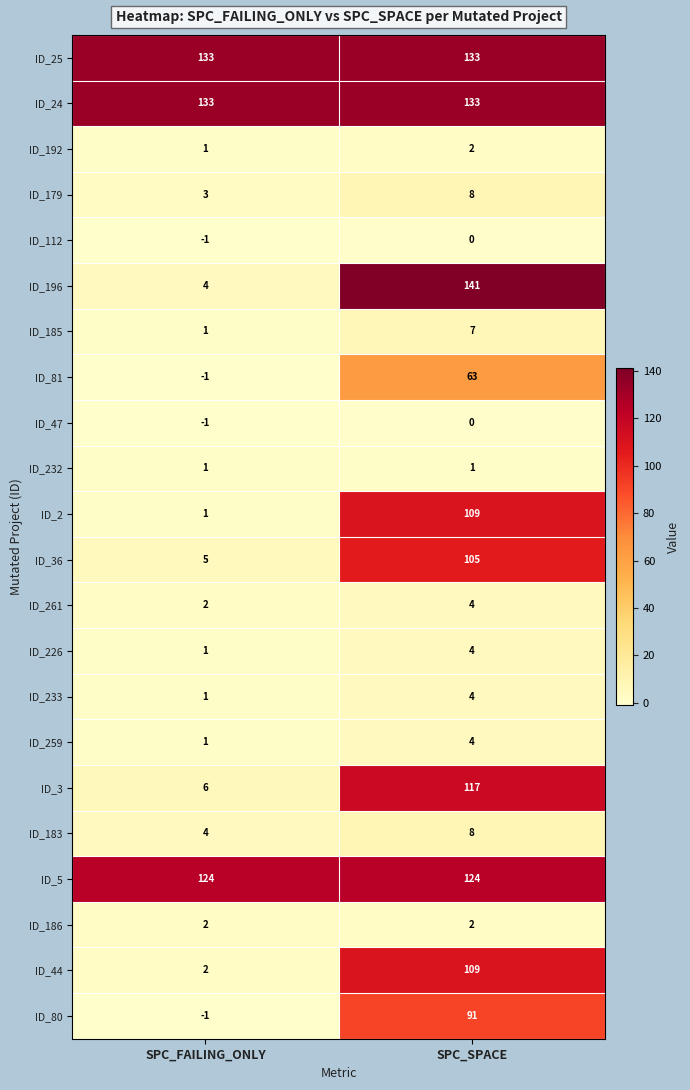

What is the average value of the ID_179 series?

6